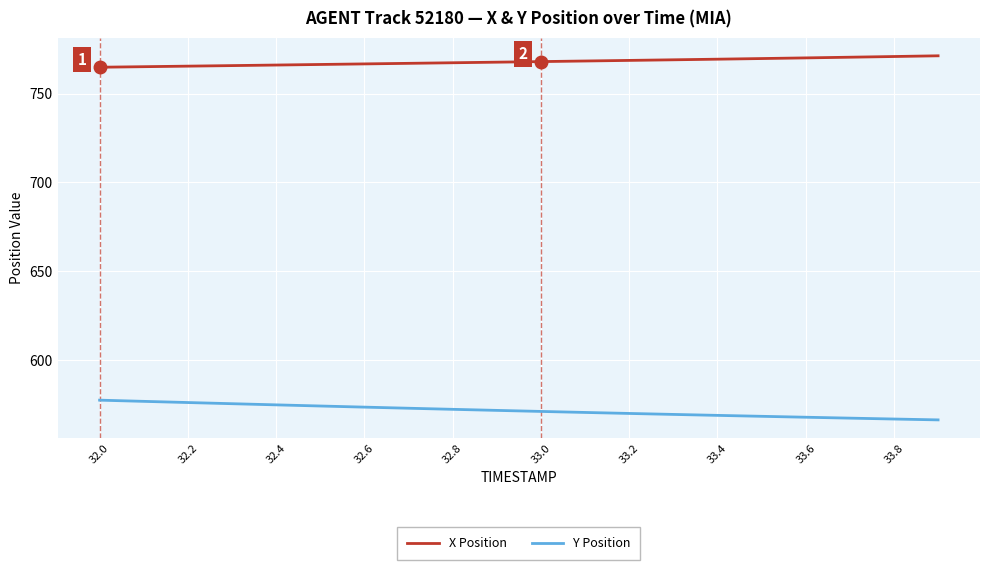

True or false: Y Position and X Position intersect in this chart.

False